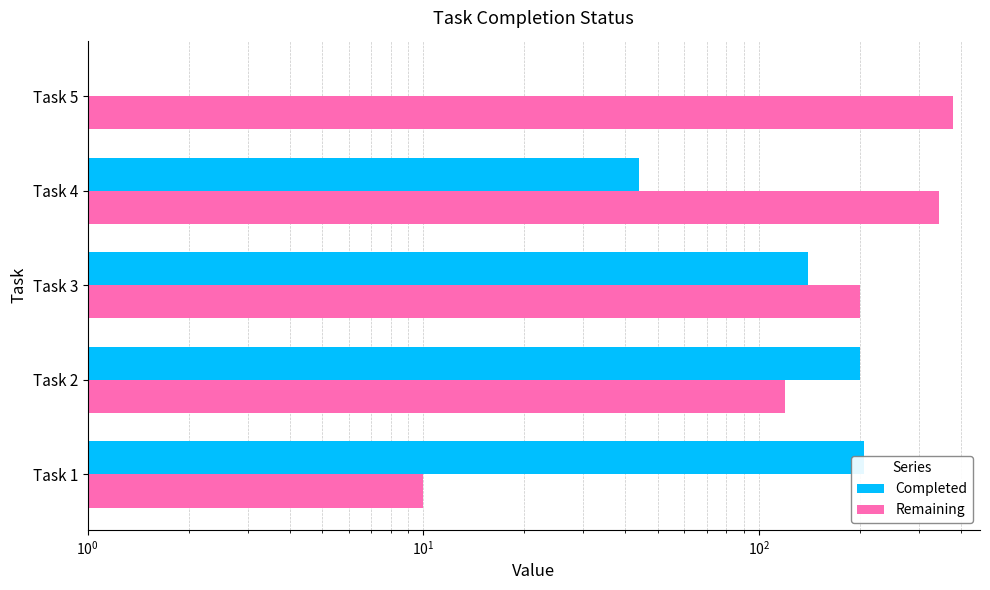

Between Task 2 and Task 4, which series saw the biggest shift?

Remaining